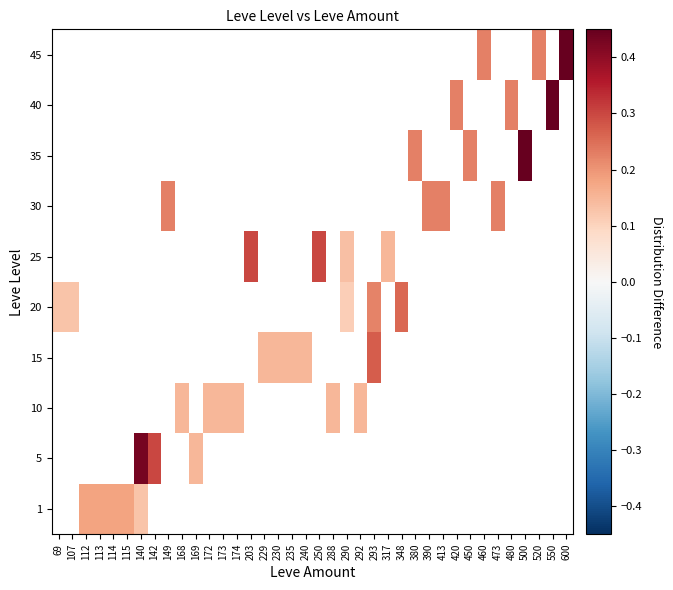

Rank the series by their average value, from lowest to highest.

1, 5, 10, 15, 20, 25, 30, 35, 40, 45